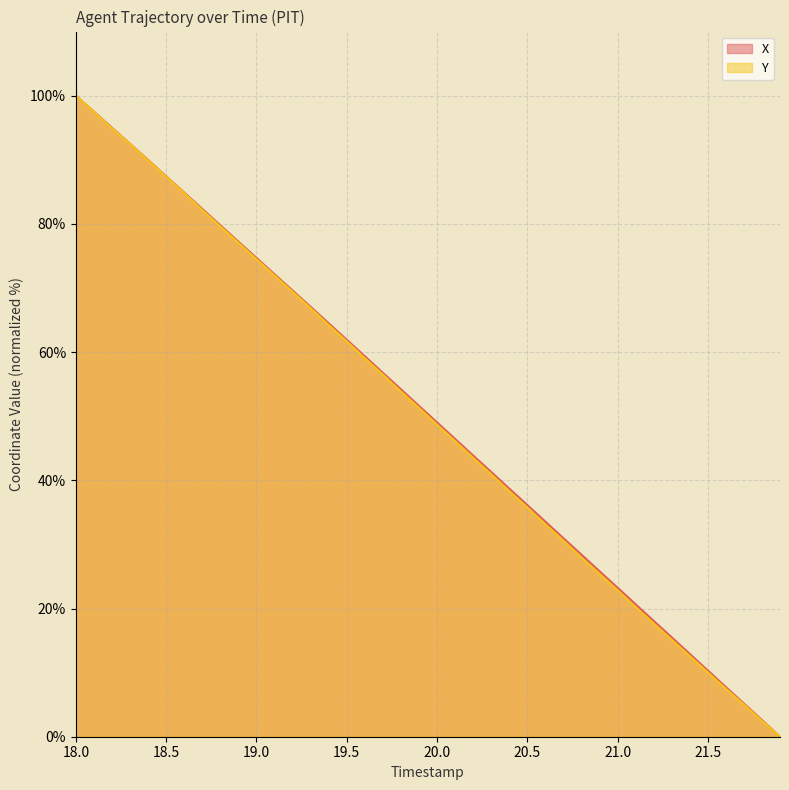

How many lines are shown in the chart?

2